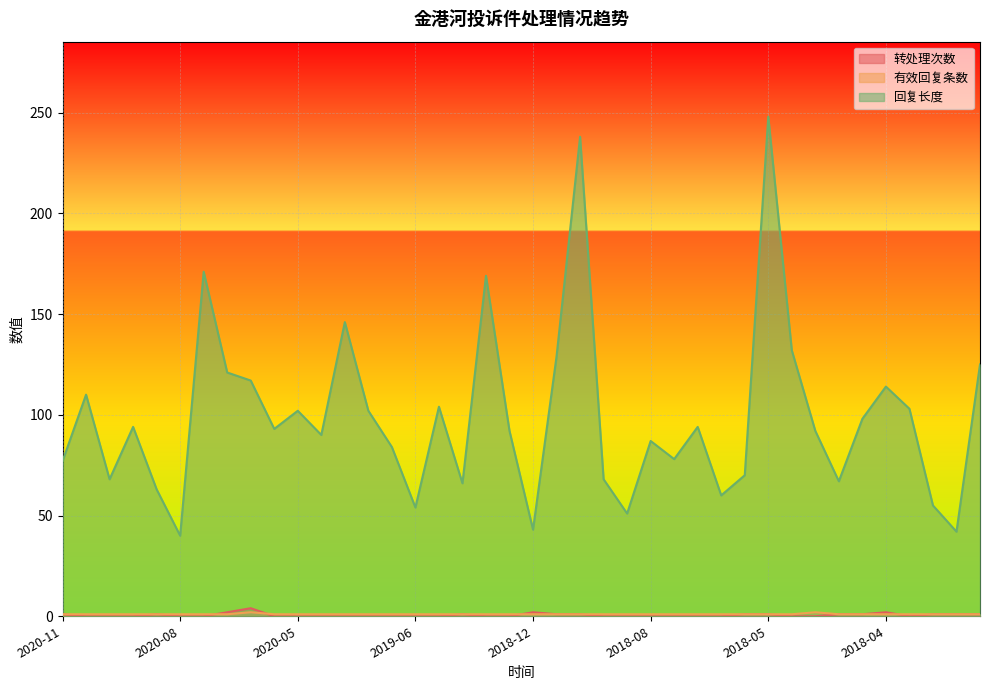

The value of 有效回复条数 at 2019-08 is 1. True or false?

False